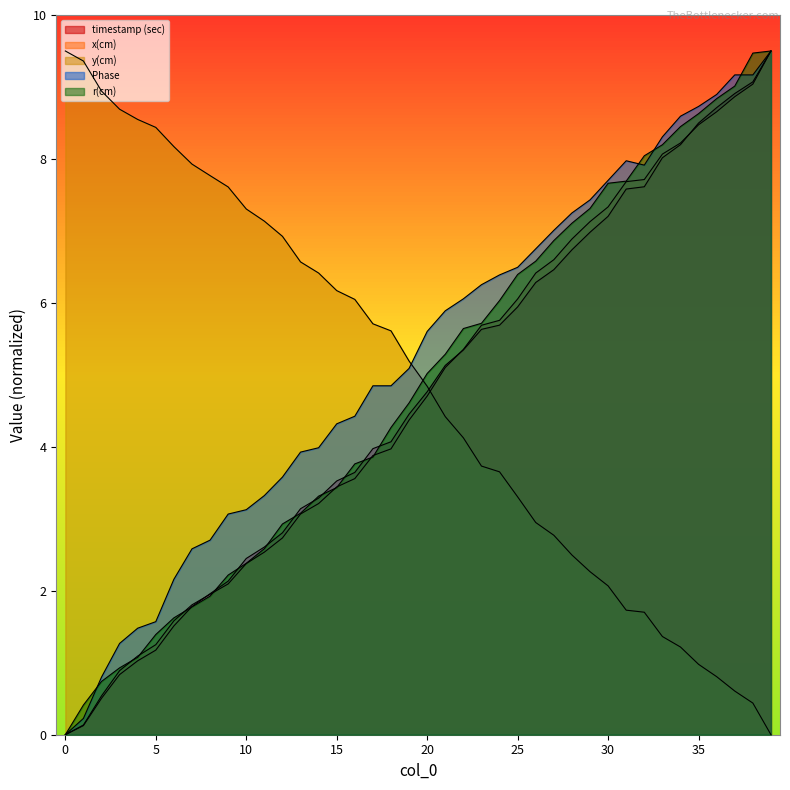

What is the value of the timestamp (sec) point at the 22nd from the left?

5.1